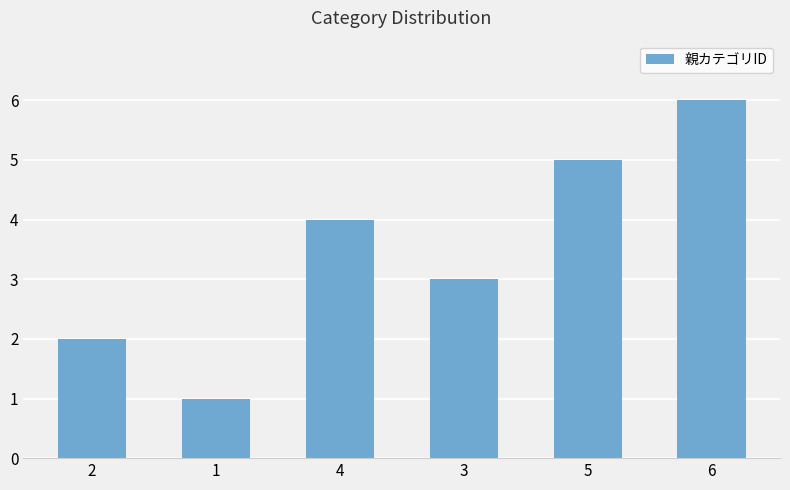

How many values are below 4?

3